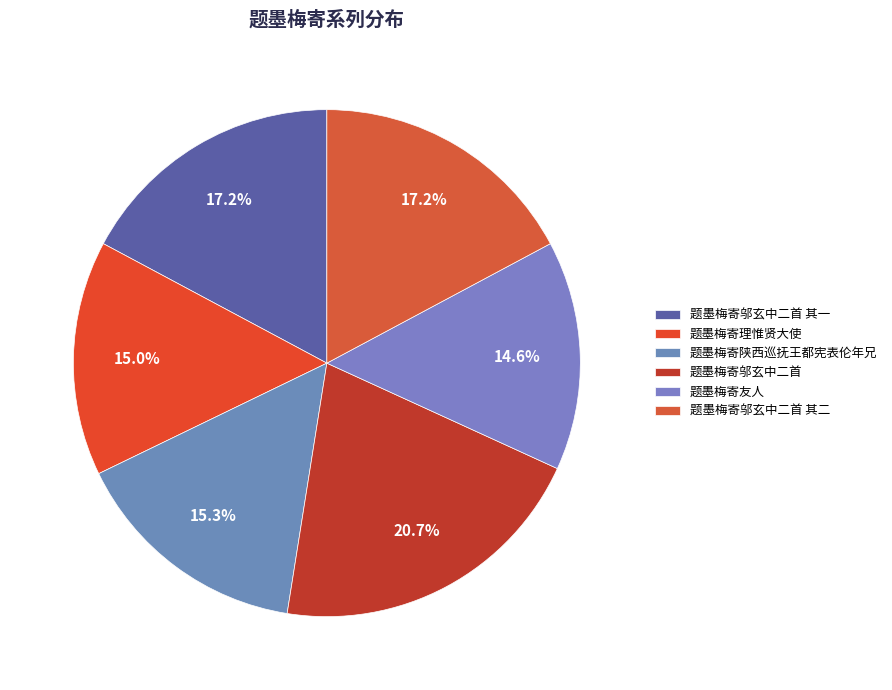

The 题墨梅寄邬玄中二首 其二 slice represents 17% of the pie. True or false?

True